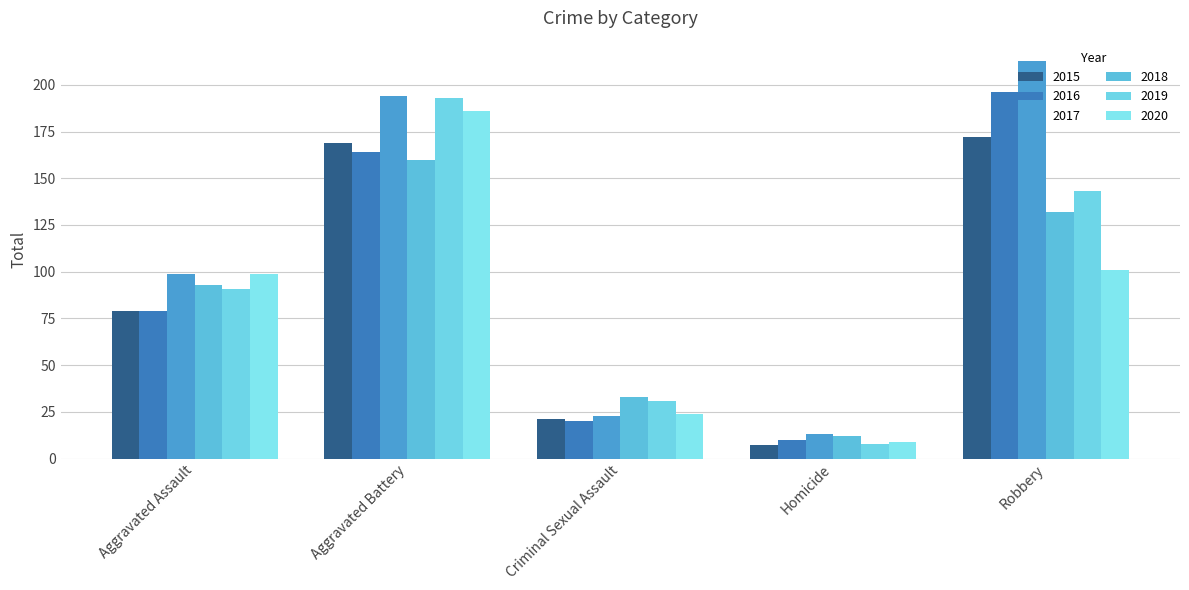

What is the greatest value displayed?

213